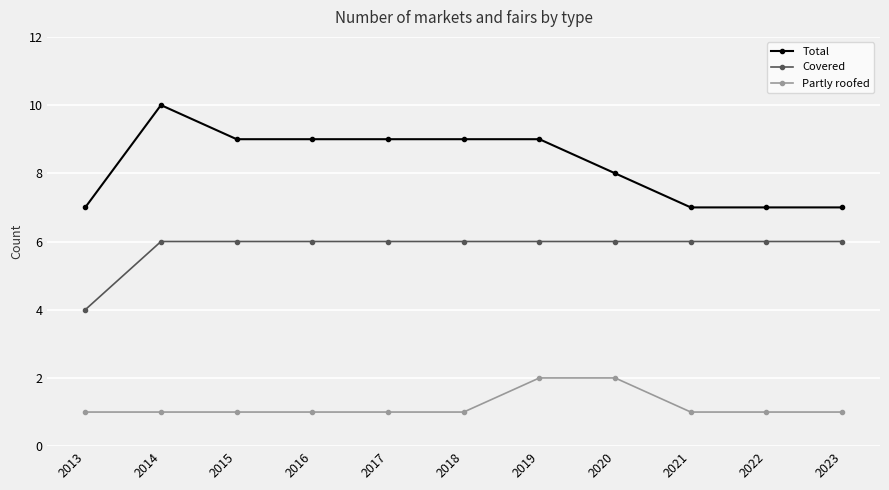

What is the spread (max minus min) of values at 2019?

7